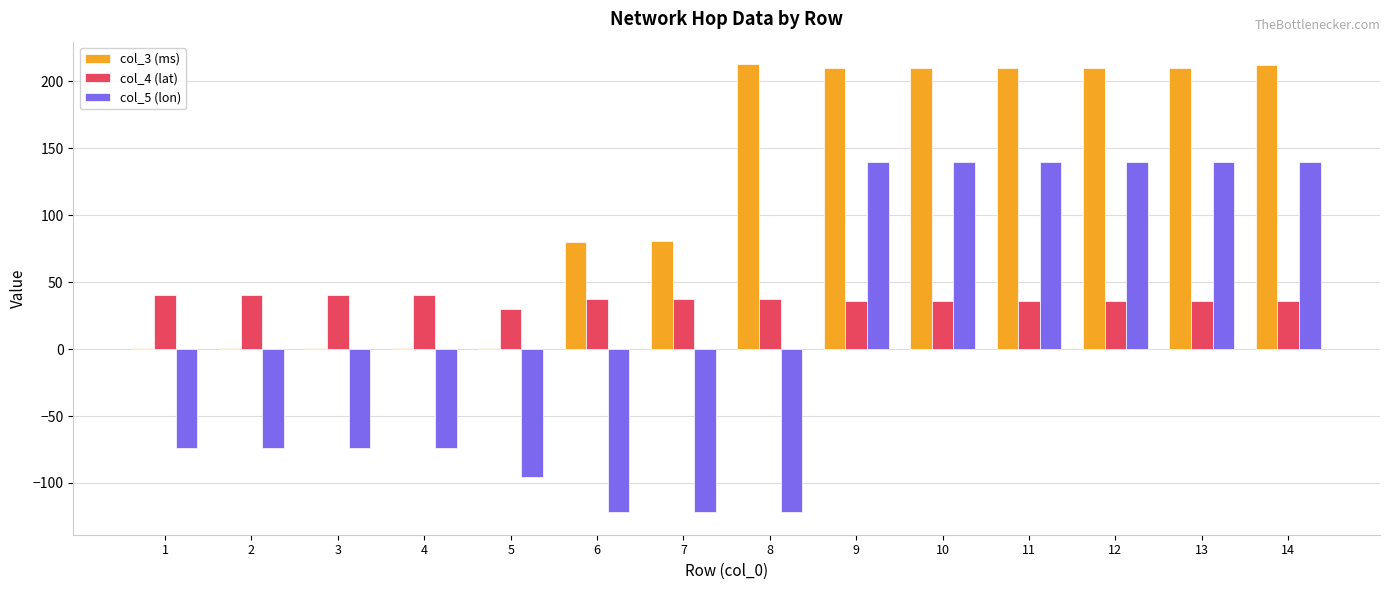

What is the difference between the col_3 (ms) values at 7 and 9?

129.4